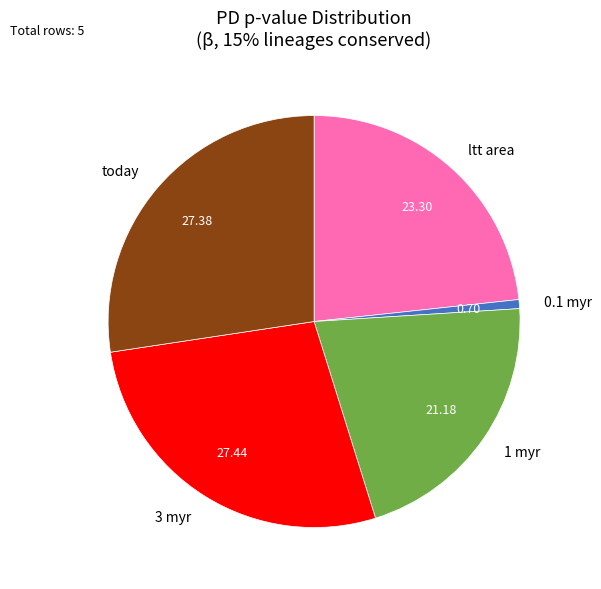

Does 0.1 myr represent more than half of the total?

No